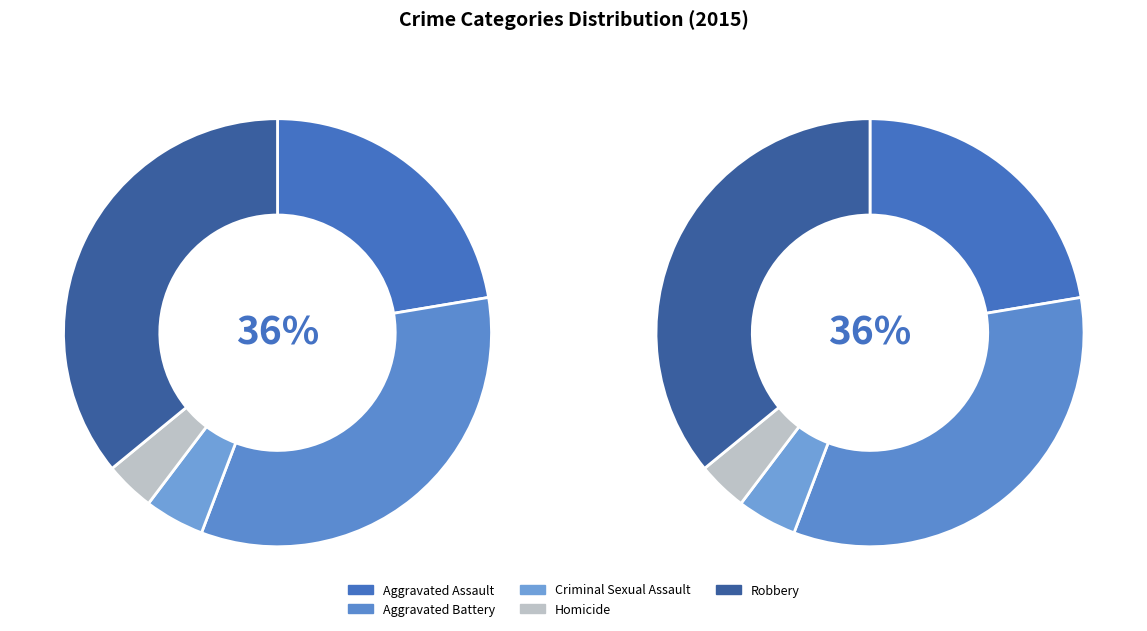

To the nearest percent, what is the combined percentage of Aggravated Assault and Robbery?

58%